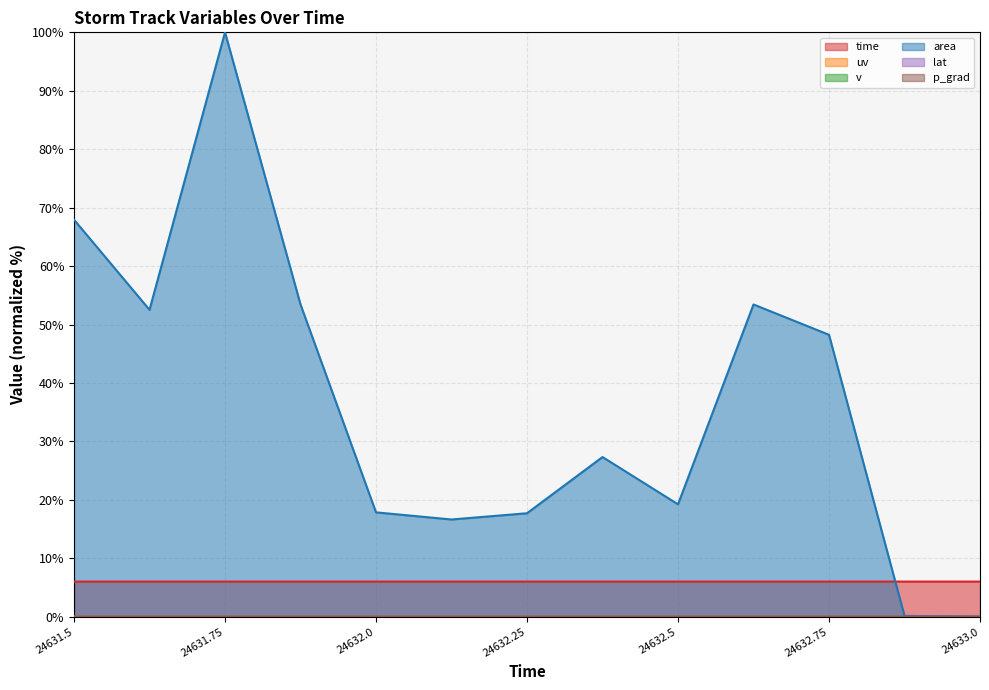

What is the total value across all series at 24632.5?

25.3